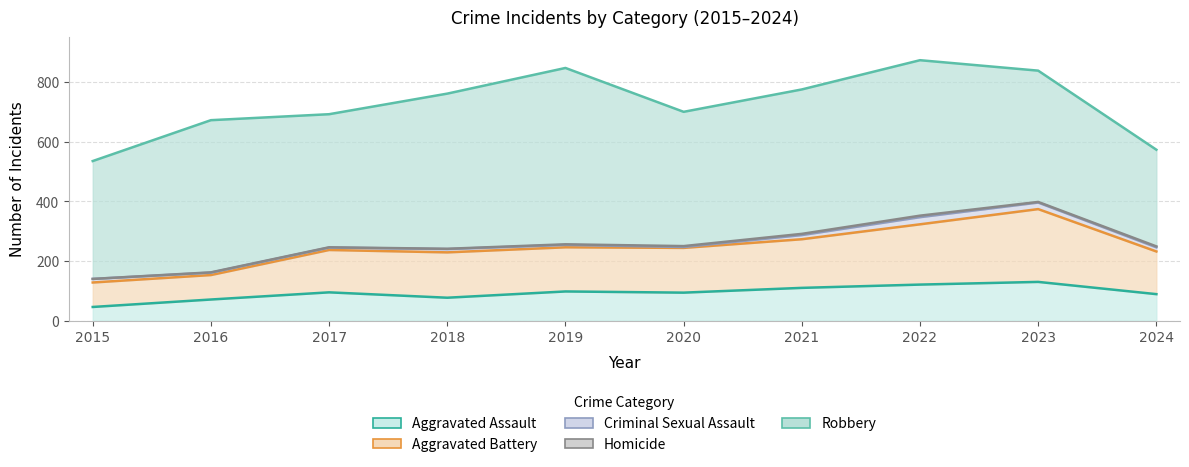

Which series has the largest range (max minus min)?

Robbery